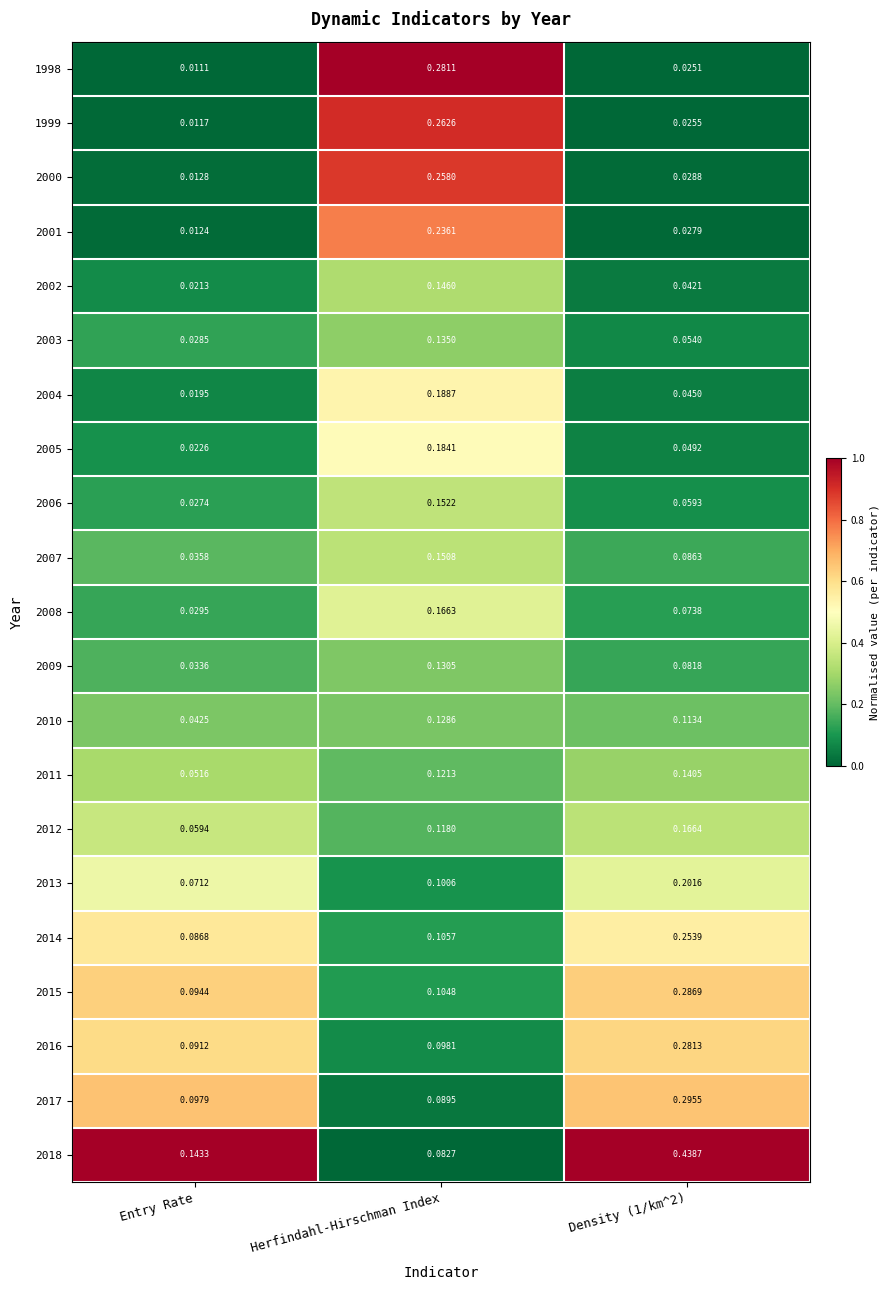

At which category is the sum across all series the highest?

Herfindahl-Hirschman Index